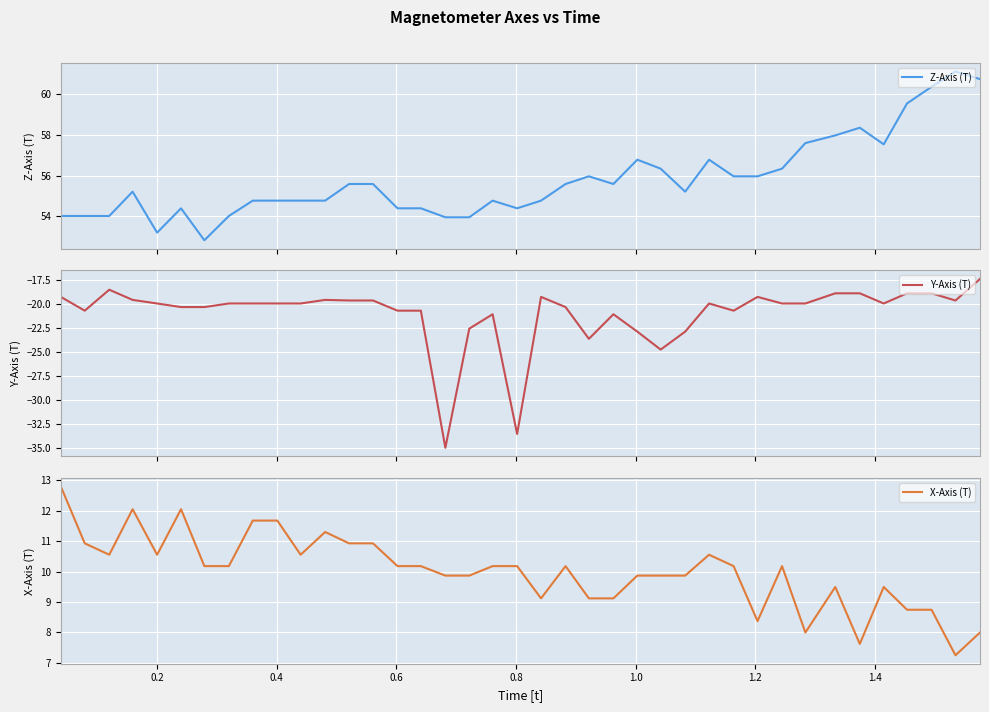

What is the minimum value for Z-Axis (T)?

52.8